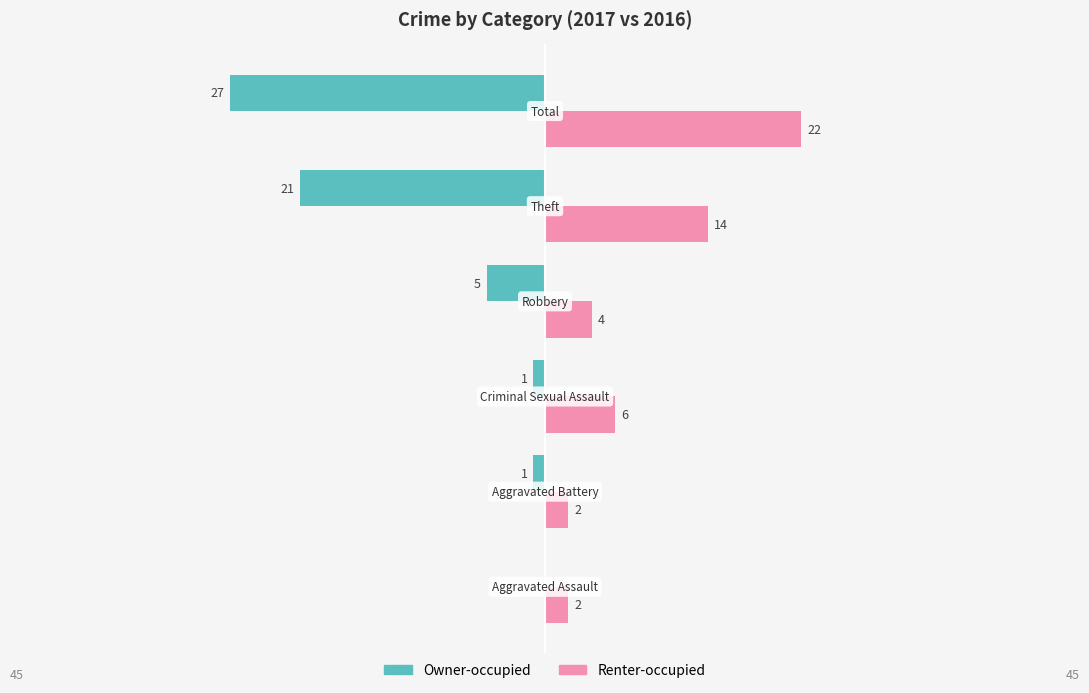

What are all the series names shown in the legend?

Owner-occupied, Renter-occupied